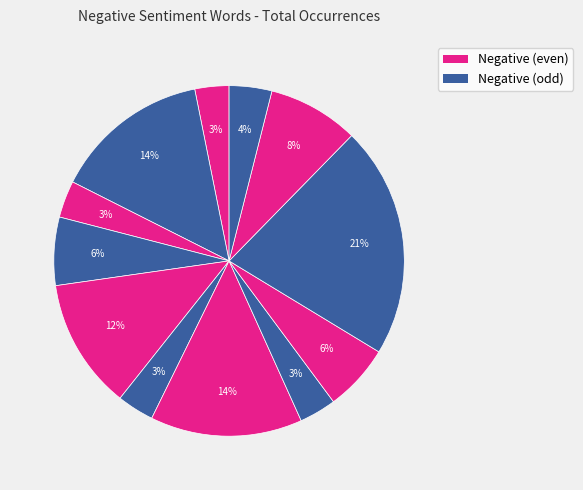

Is there any slice that represents more than half of the pie?

No